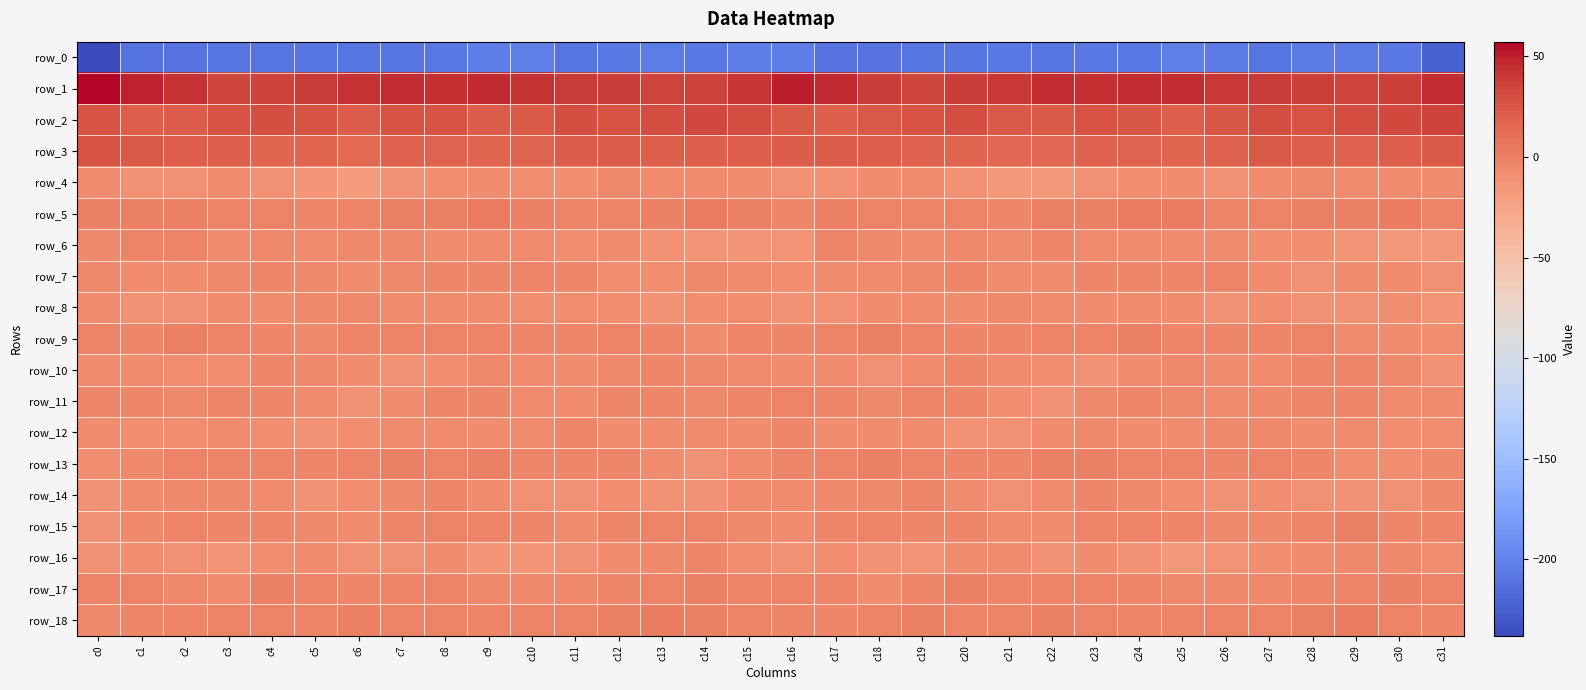

What is the difference between the row_3 values at c13 and c5?

3.8